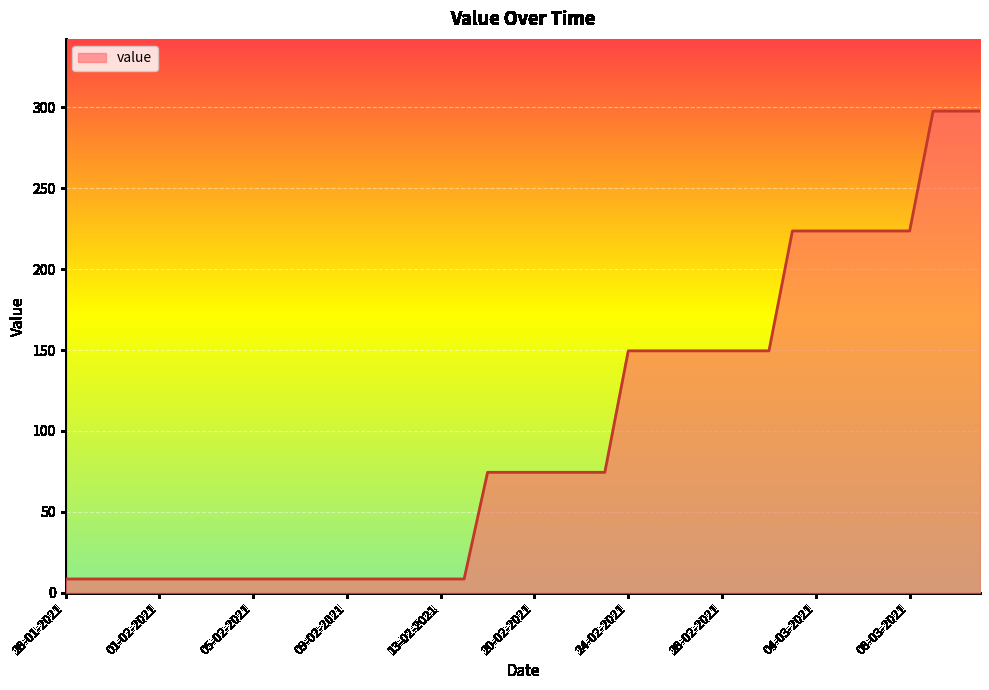

What is the difference between the maximum and minimum values?

289.2